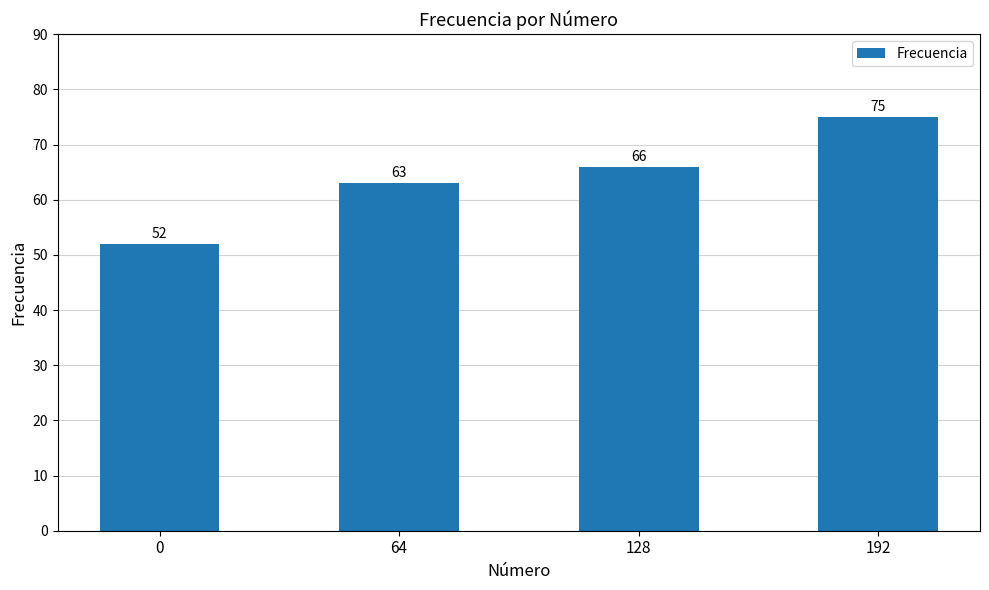

Does the chart contain any negative values?

No